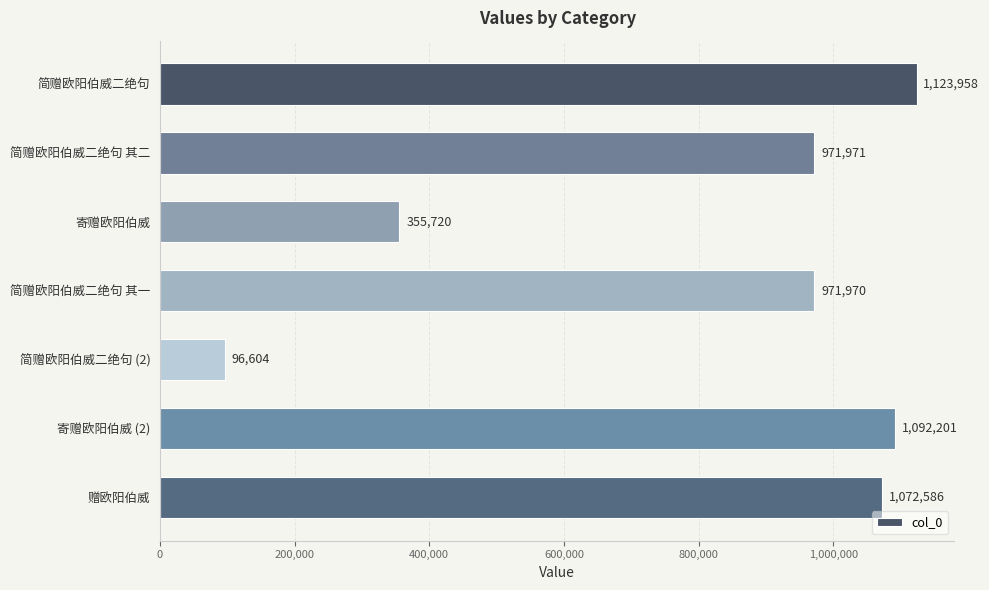

Is it true that the value at 简赠欧阳伯威二绝句 其二 is 971971?

True